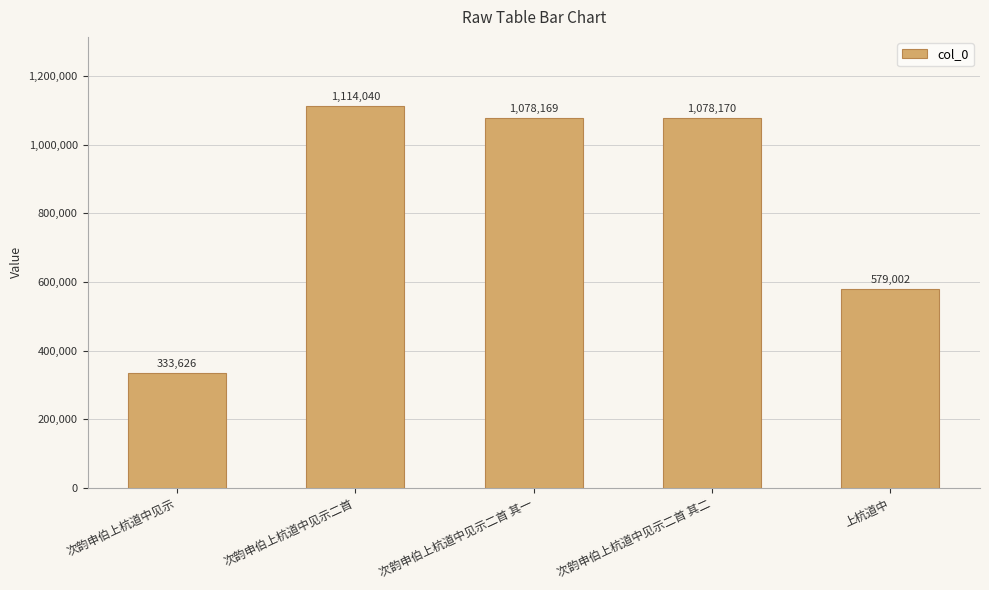

List the labels in order of value, smallest first.

次韵申伯上杭道中见示, 上杭道中, 次韵申伯上杭道中见示二首 其一, 次韵申伯上杭道中见示二首 其二, 次韵申伯上杭道中见示二首